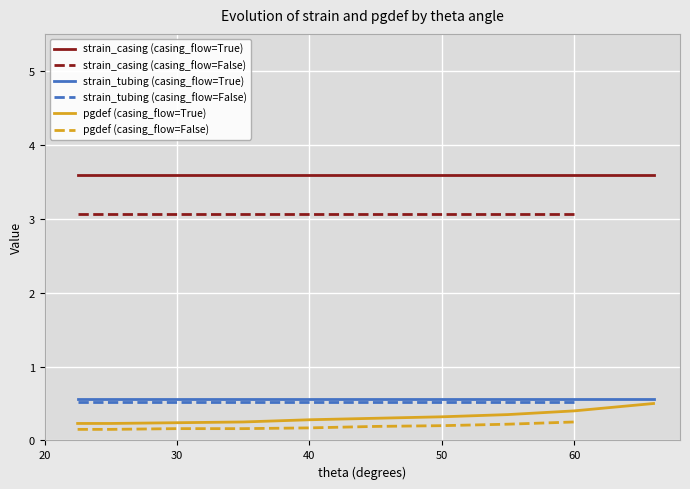

True or false: strain_casing and strain_tubing cross at least once.

False